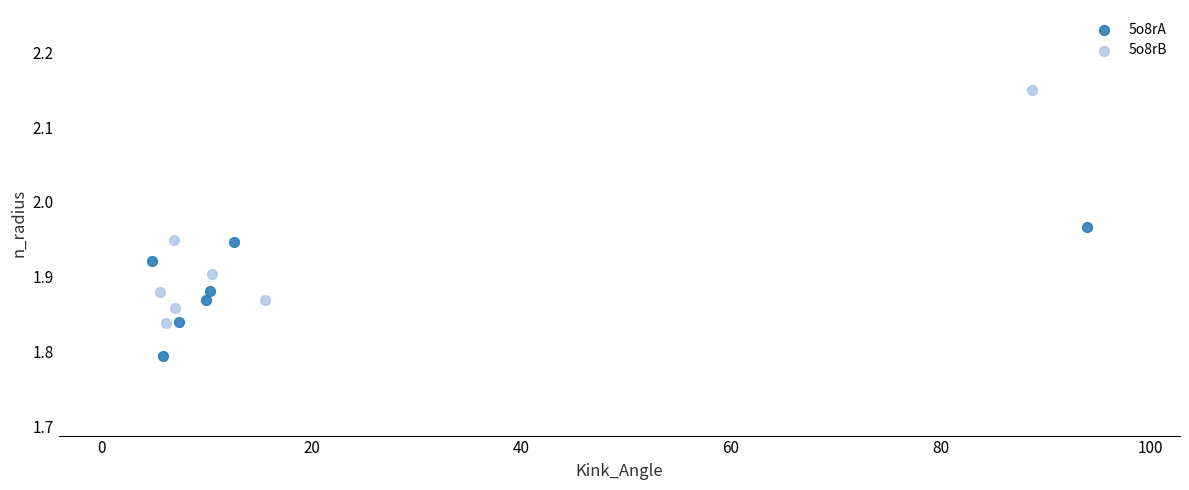

Which series has the widest spread of Y values?

5o8rB